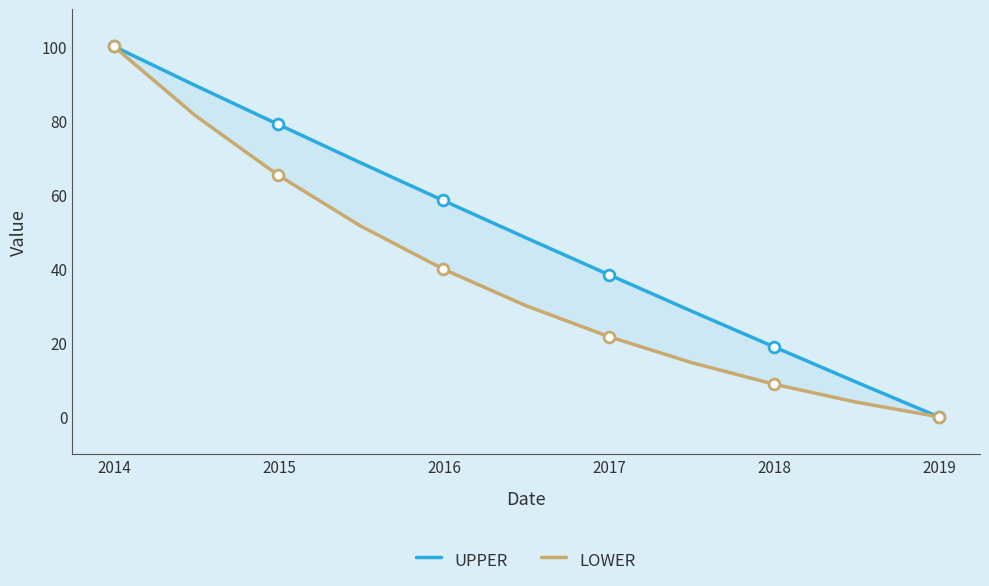

Which series reaches the maximum Y coordinate?

UPPER